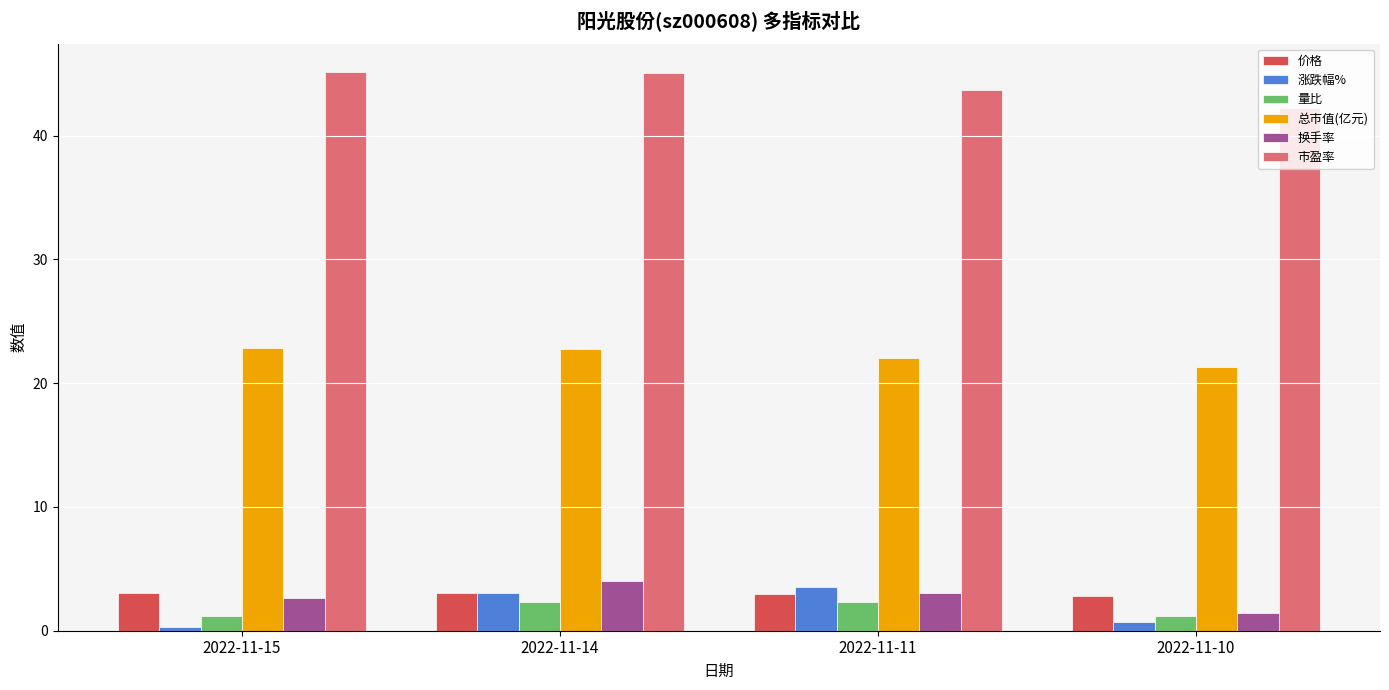

Rank the series at 2022-11-15 from lowest to highest value.

涨跌幅%, 量比, 换手率, 价格, 总市值(亿元), 市盈率